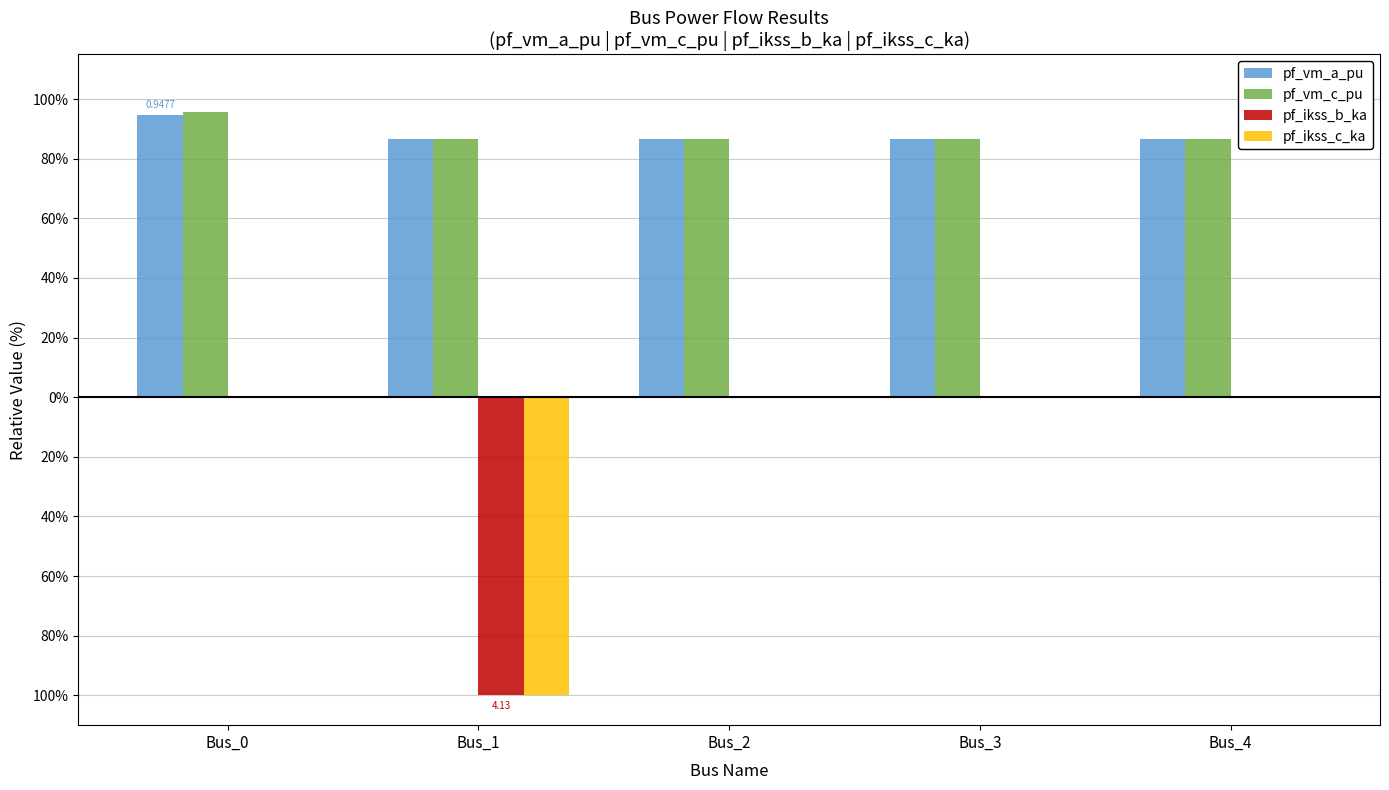

What are all the series names shown in the legend?

pf_vm_a_pu, pf_vm_c_pu, pf_ikss_b_ka, pf_ikss_c_ka